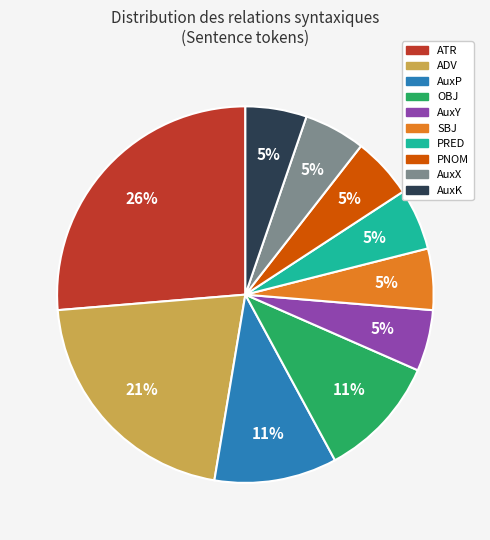

Does any single category account for the majority?

No